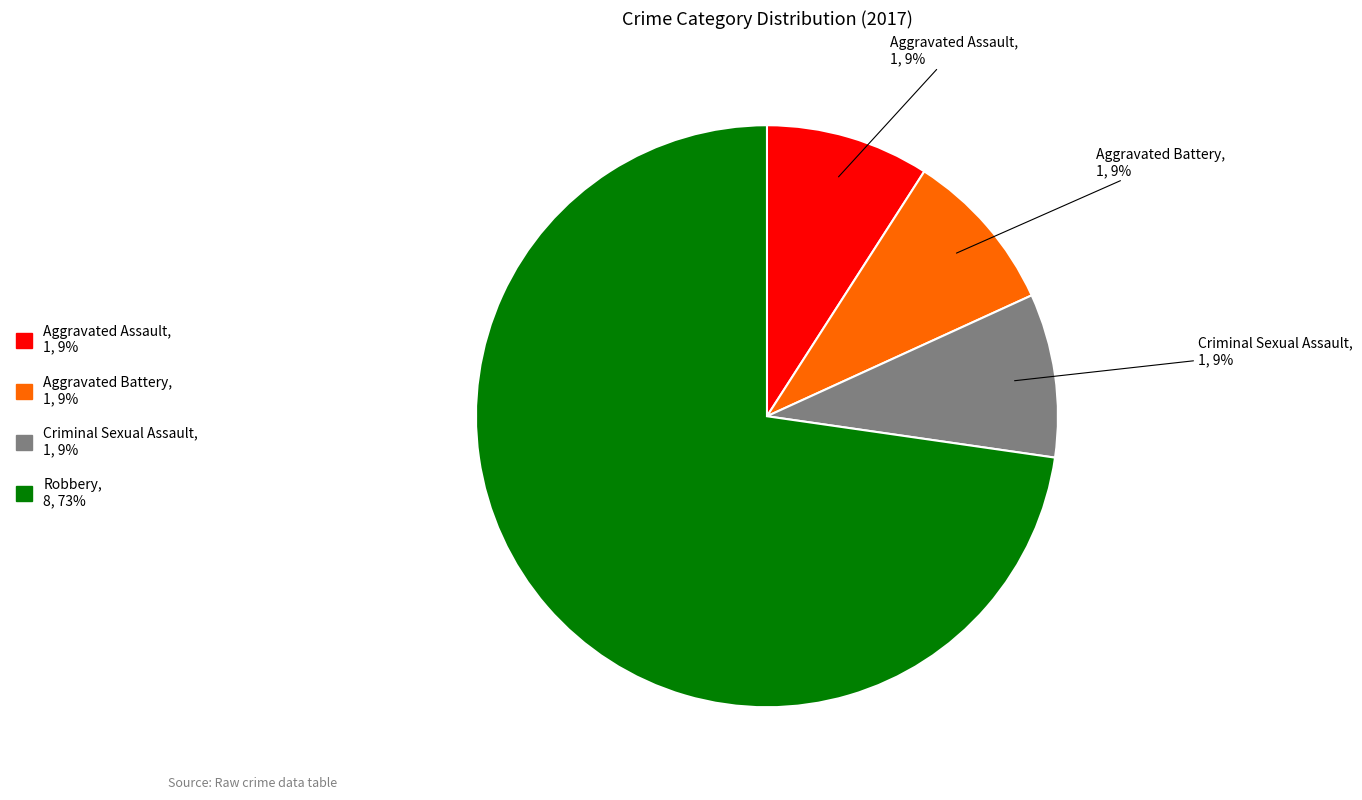

Does any single category account for the majority?

Yes